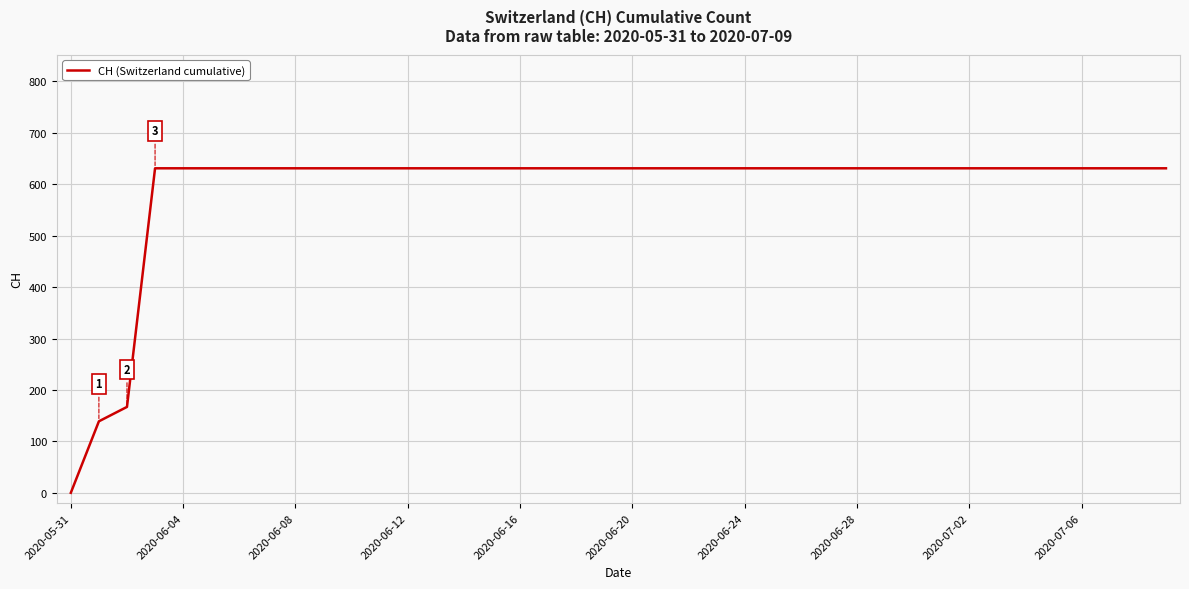

What is the difference between the maximum and minimum values?

631